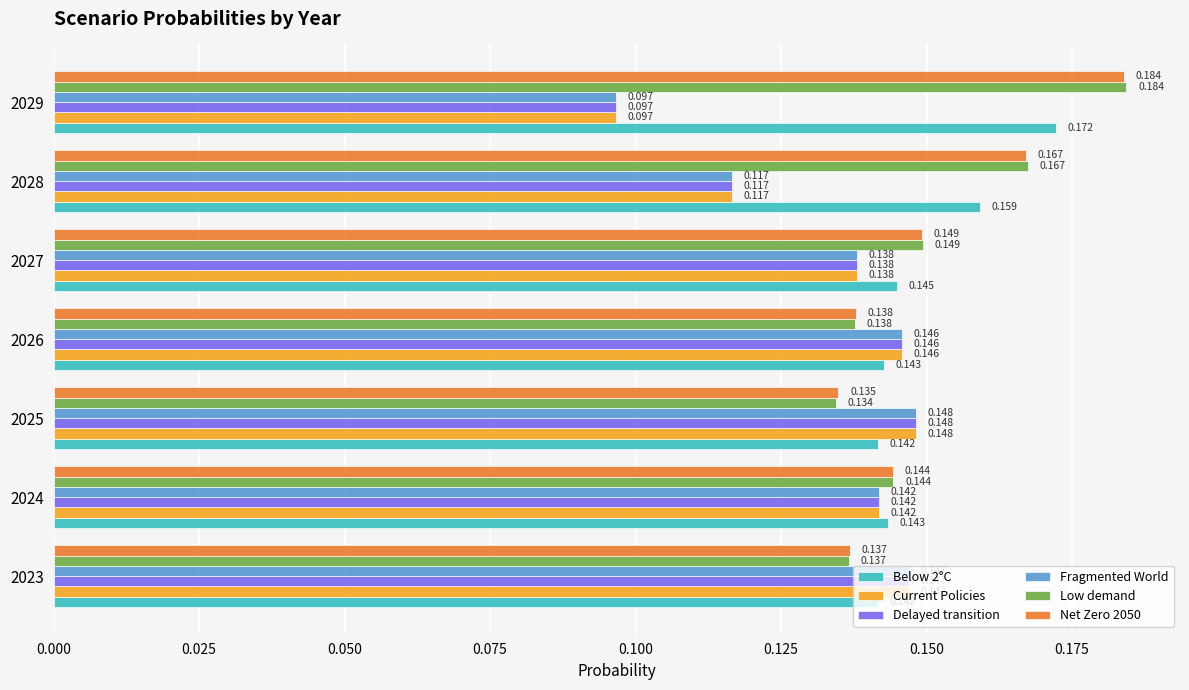

At which category does the chart reach its minimum across all series?

2029